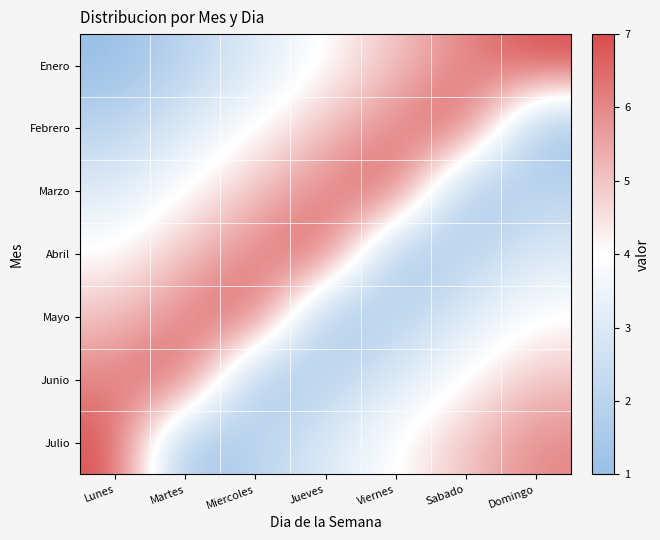

What is the smallest value displayed?

1